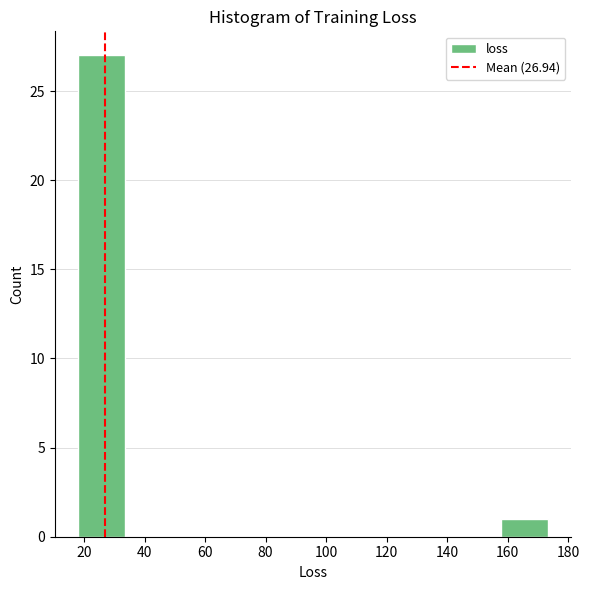

Over which range of the x-axis is the bar tallest?

18 to 34